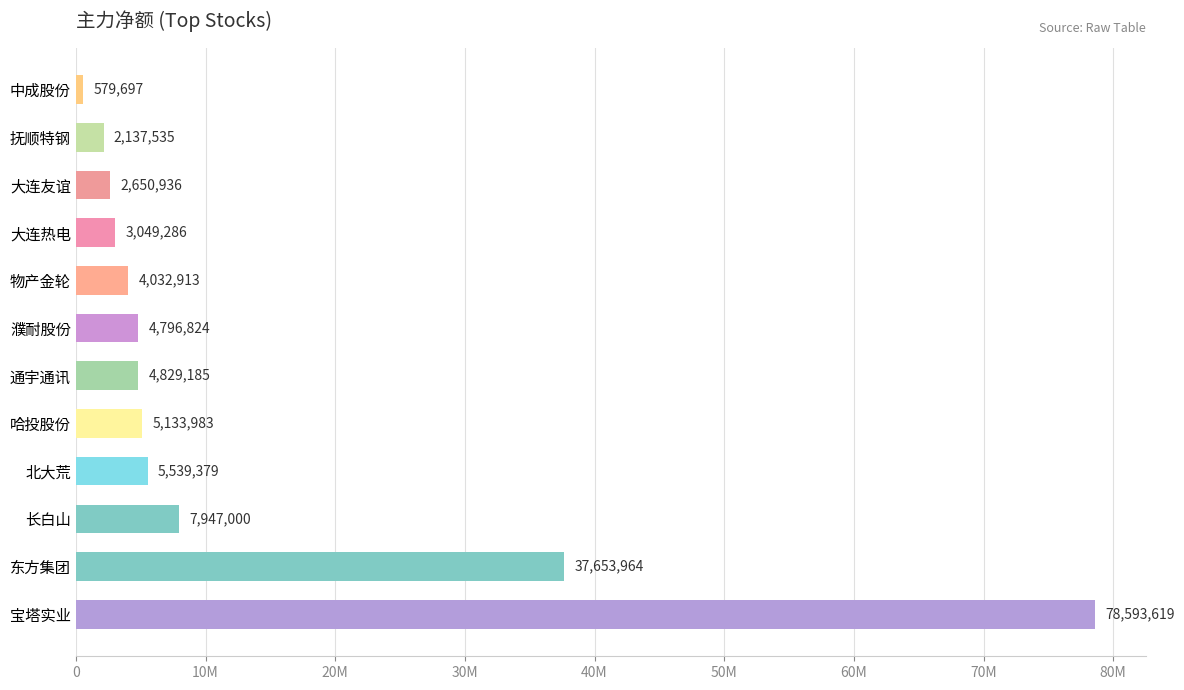

Does the chart contain any negative values?

No